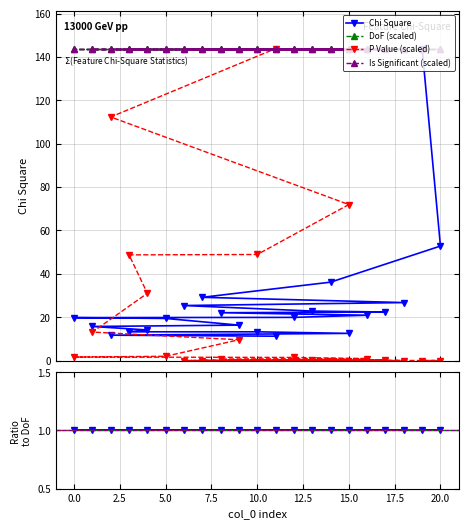

What position from the right is 5.0?

9